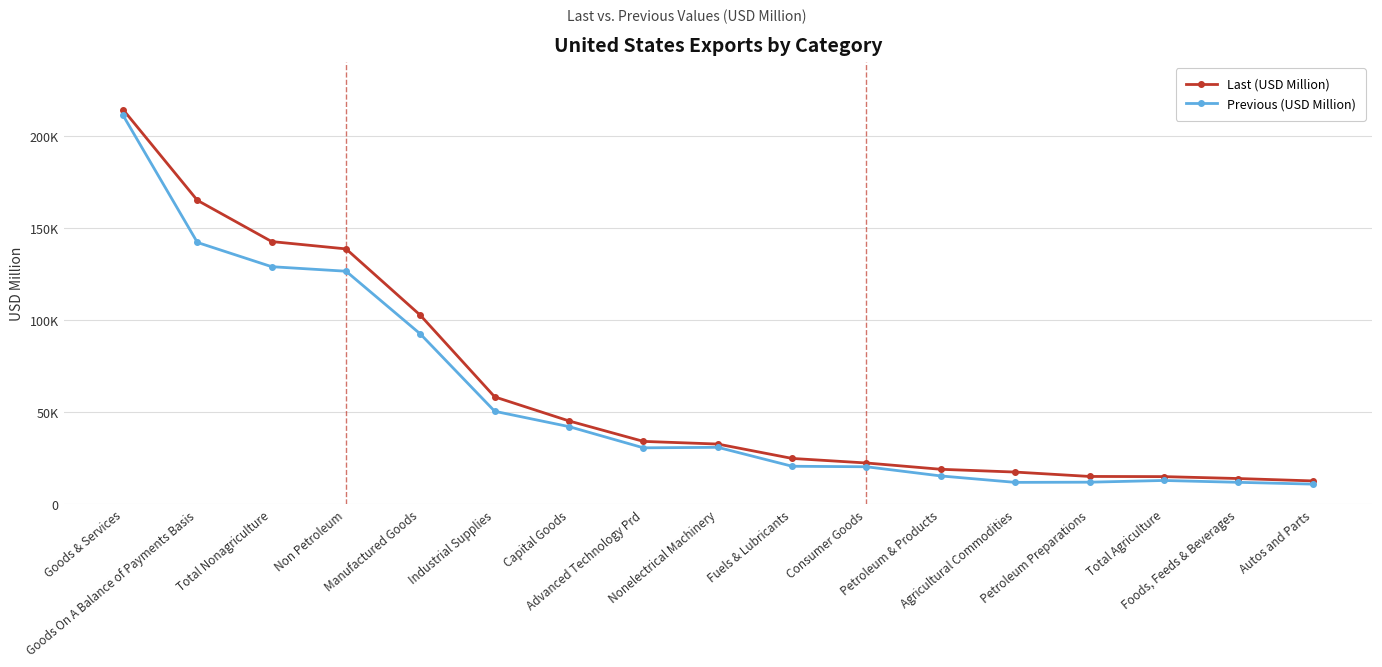

Is this an area chart (filled region under the line)?

No